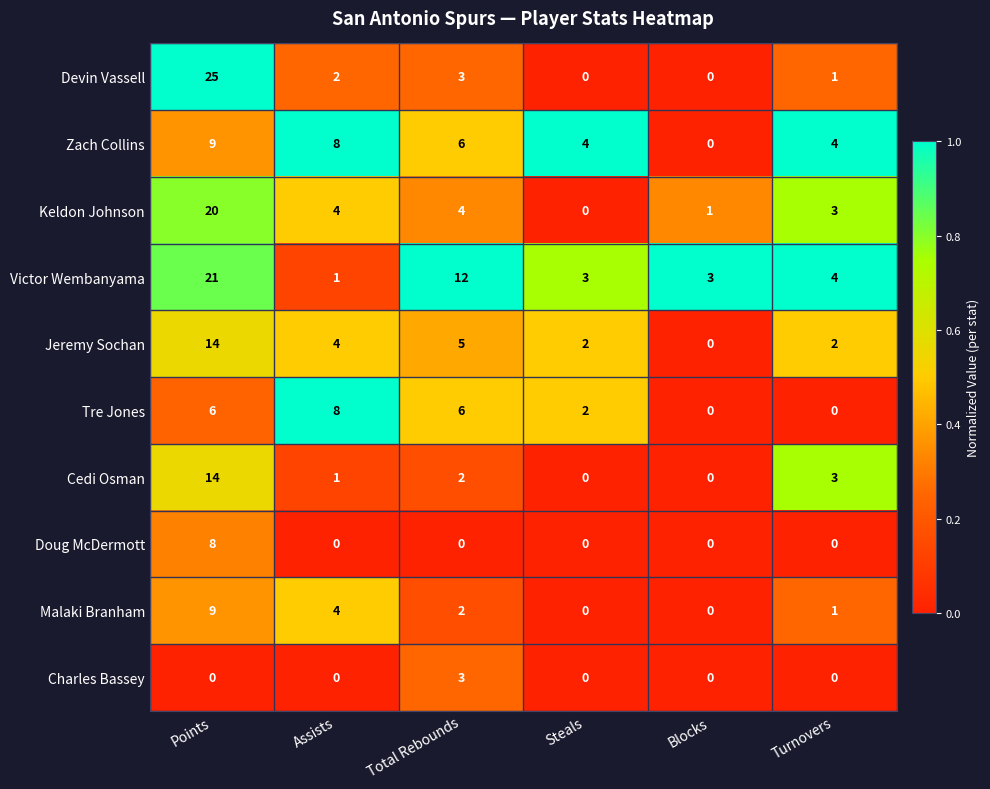

At which label does Zach Collins reach its minimum?

Blocks